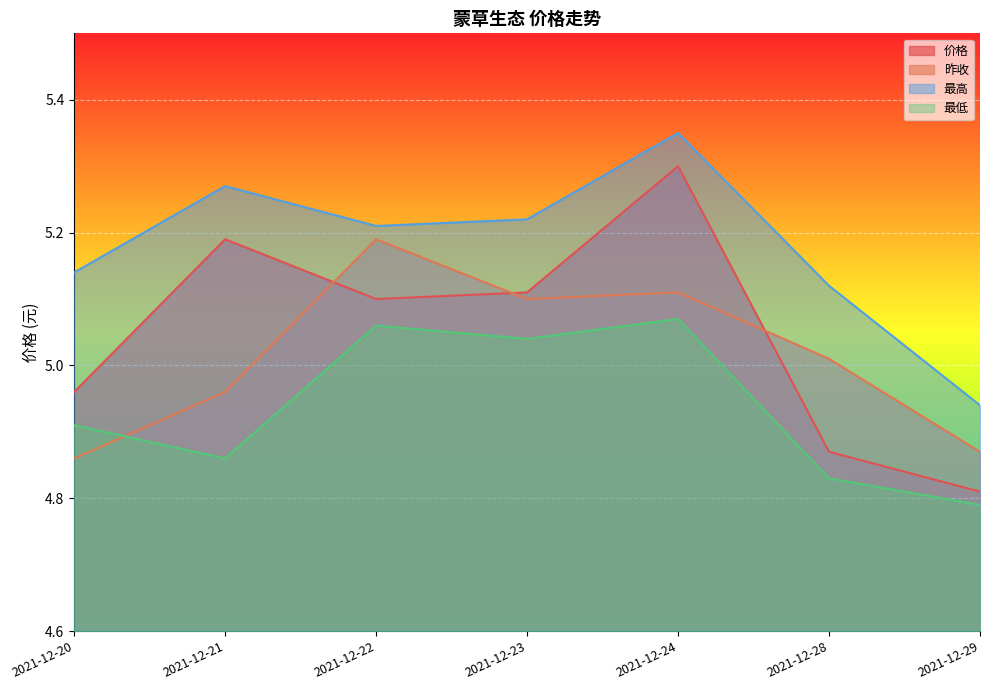

Is the value of 最低 at 2021-12-29 greater than the value of 最高 at 2021-12-24?

No